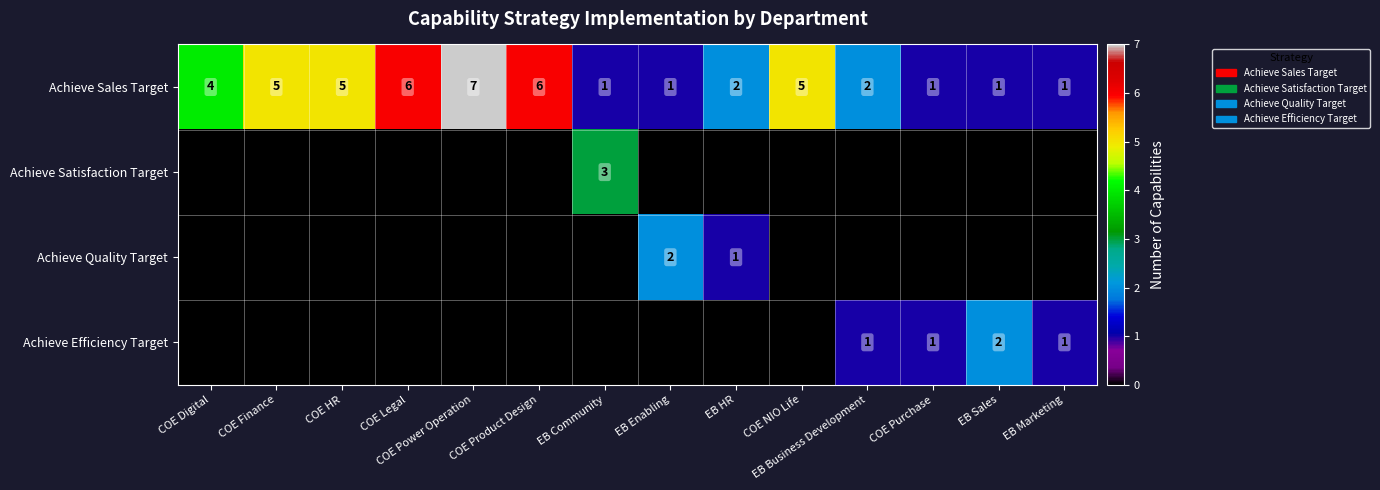

At which label does Achieve Sales Target reach its peak?

COE Power Operation